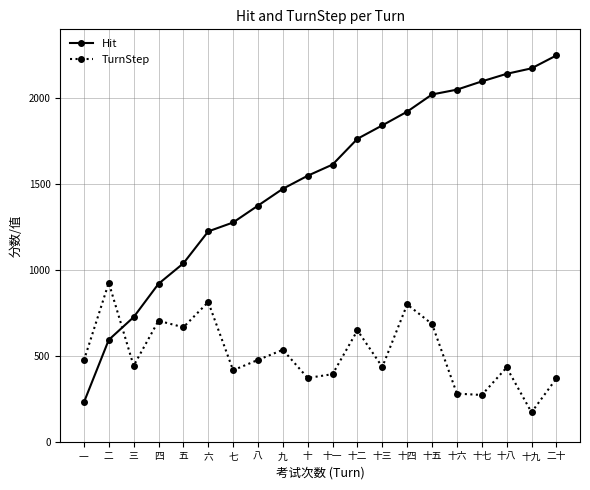

Between which two adjacent categories do Hit and TurnStep first intersect?

二 and 三